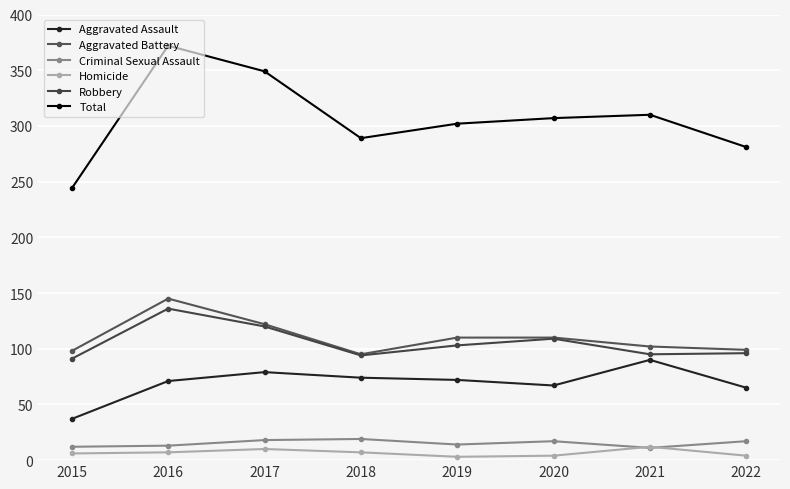

Between 2017 and 2020, which series saw the biggest shift?

Total